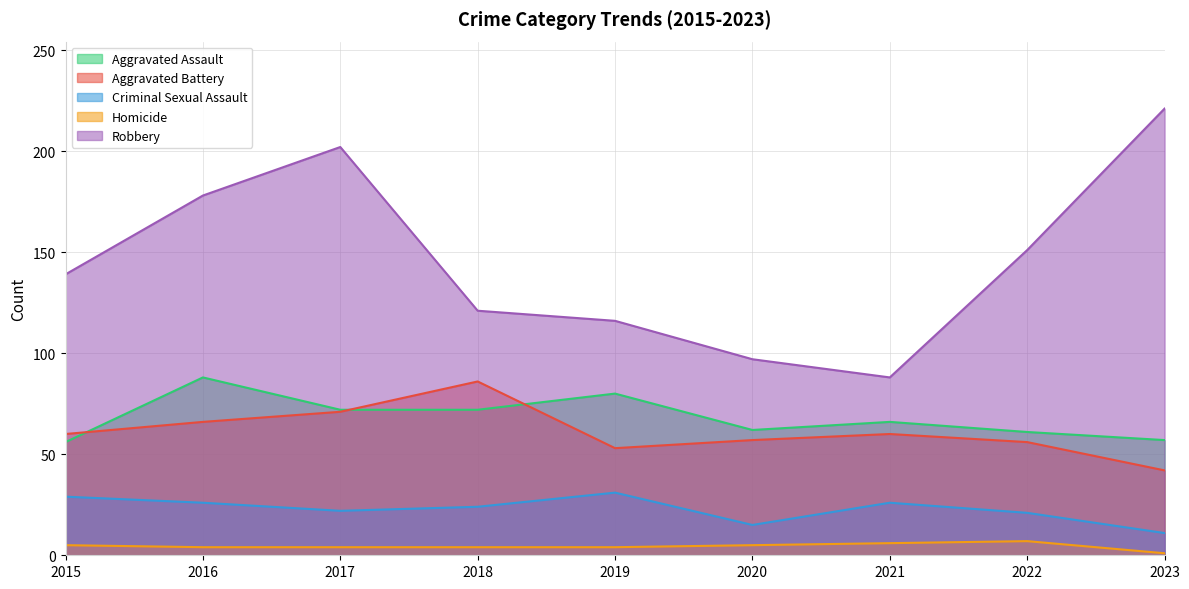

List the series in order of their peak value, lowest first.

Homicide, Criminal Sexual Assault, Aggravated Battery, Aggravated Assault, Robbery